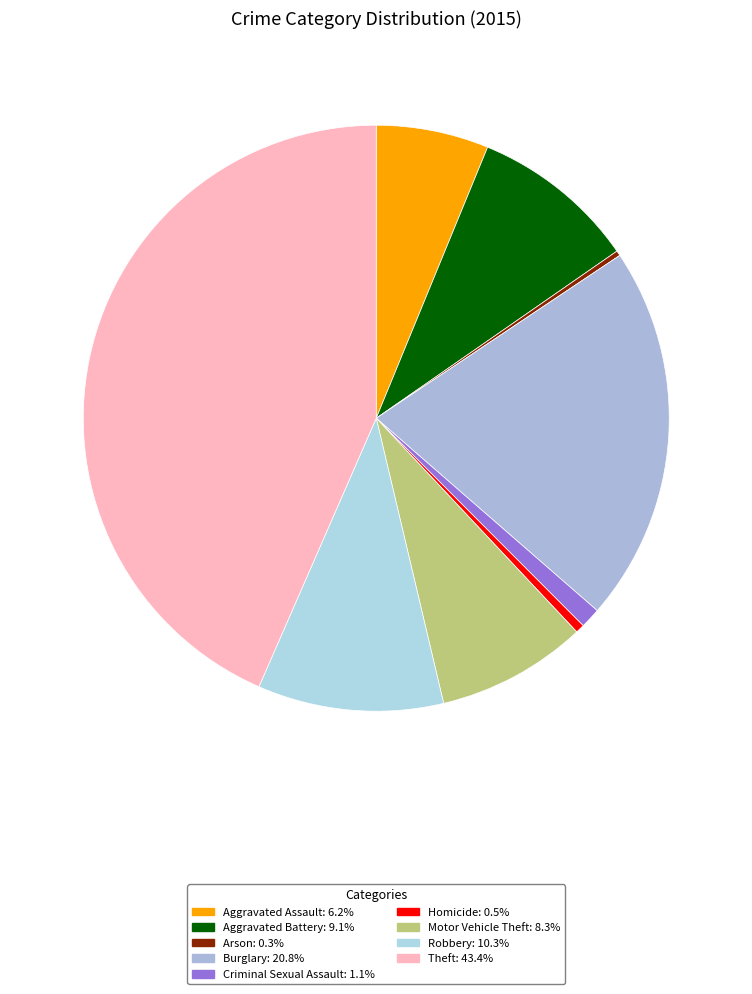

Does Aggravated Battery represent more than half of the total?

No